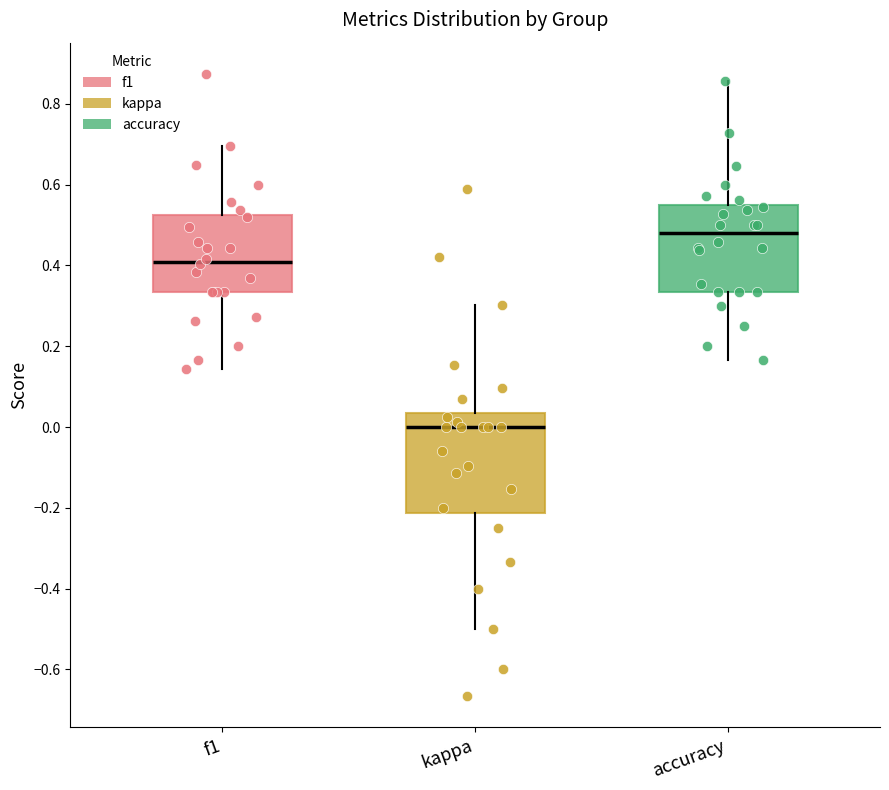

Reading left to right, read every box against the y-axis: the position of its median line, the range the box covers, and the ends of its whiskers. The values are not printed on the chart, so give them approximately, as read against the axis.

f1: median 0.40, box 0.34 to 0.52, whiskers 0.14 to 0.70
kappa: median 0.00, box -0.22 to 0.04, whiskers -0.50 to 0.30
accuracy: median 0.48, box 0.34 to 0.54, whiskers 0.16 to 0.86